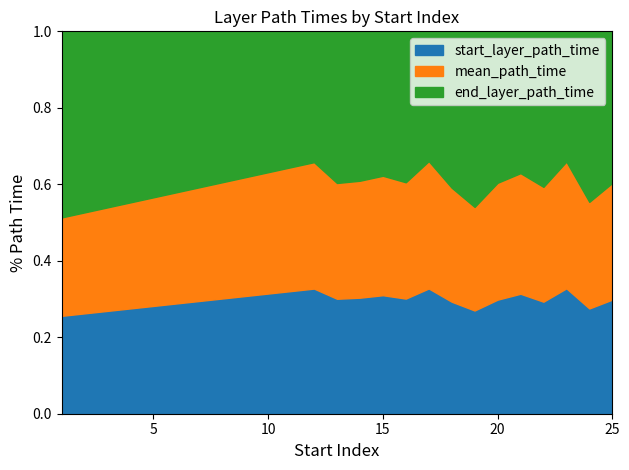

True or false: start_layer_path_time and end_layer_path_time cross at least once.

False